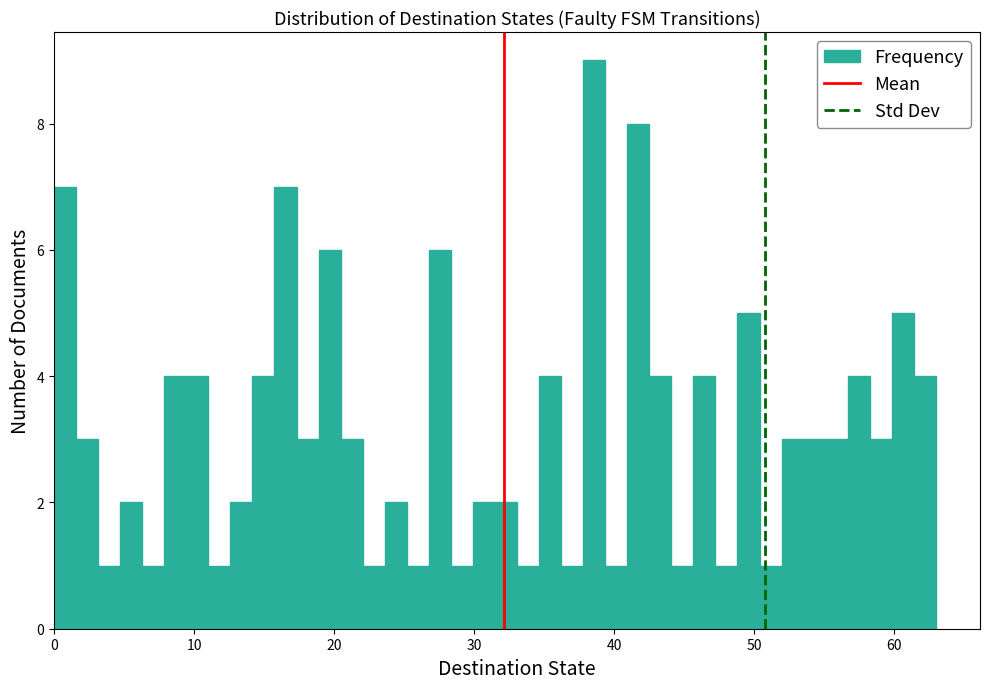

Read against the x-axis, roughly where is the centre of the tallest bar?

39